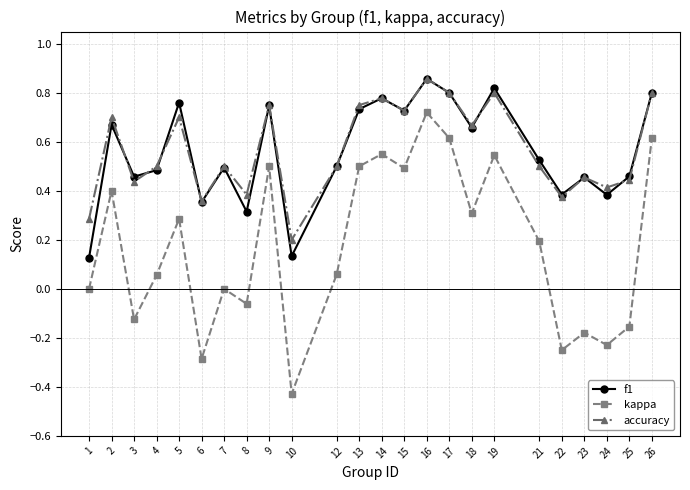

The value of accuracy at 5 is 1.1. True or false?

False